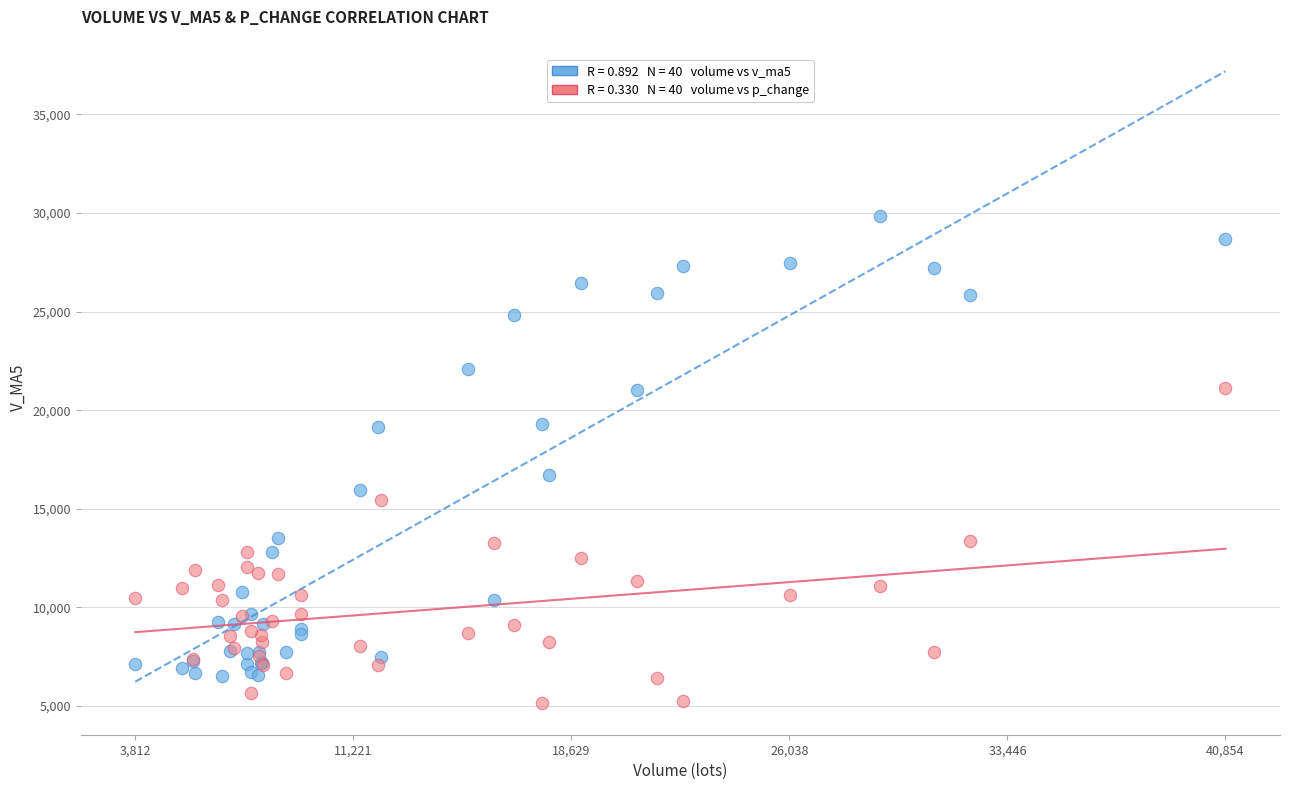

Across all series, what Y value is closest to 17486?

16709.2